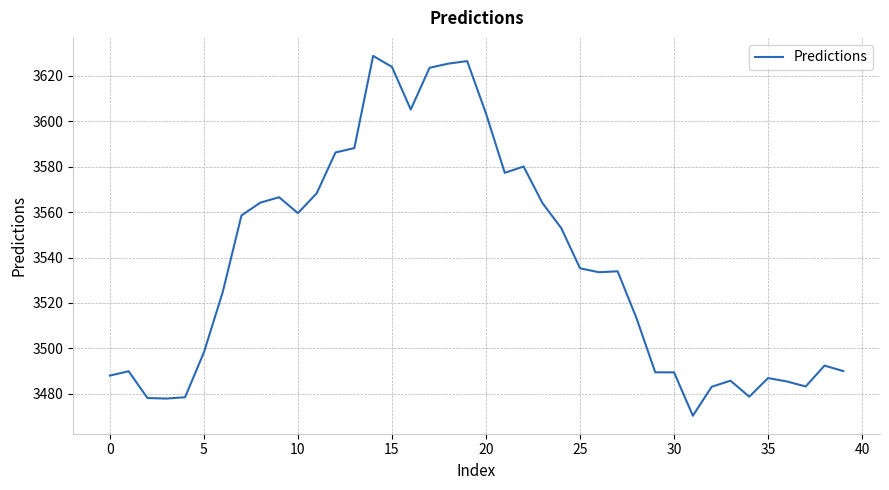

True or false: the data has more than 0 interior local peaks.

True